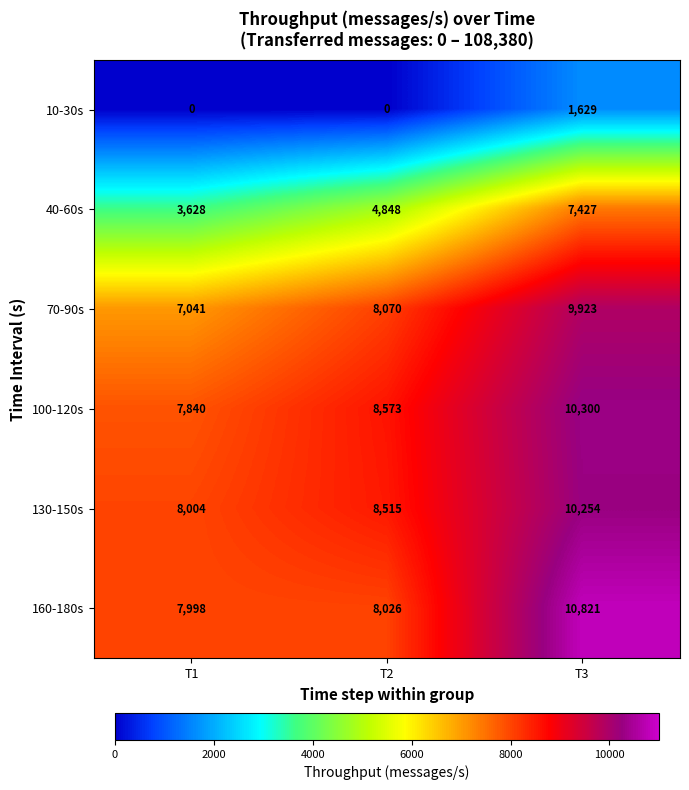

Which series changed the most between T1 and T2?

40-60s